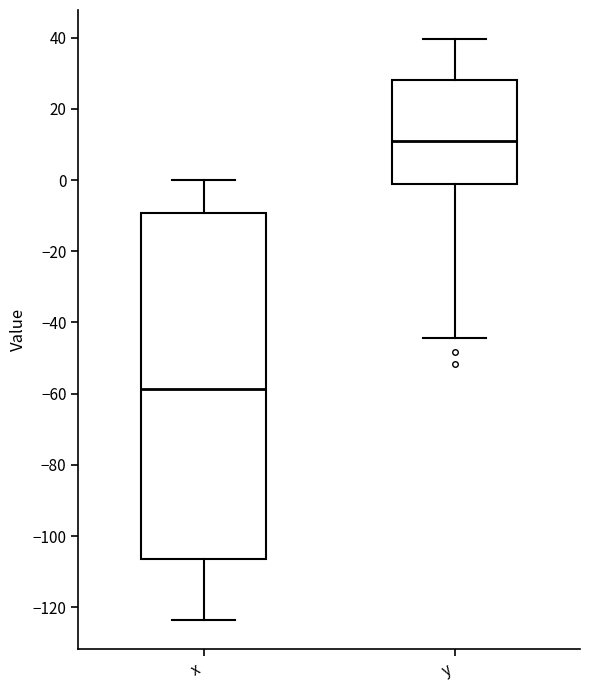

Reading left to right, transcribe this box plot: for each box, give where its median line is, the range the box spans, and where its two whiskers end, as read against the y-axis. The values are not printed on the chart, so give them approximately, as read against the axis.

x: median -58, box -106 to -10, whiskers -124 to 0
y: median 10, box -2 to 28, whiskers -44 to 40